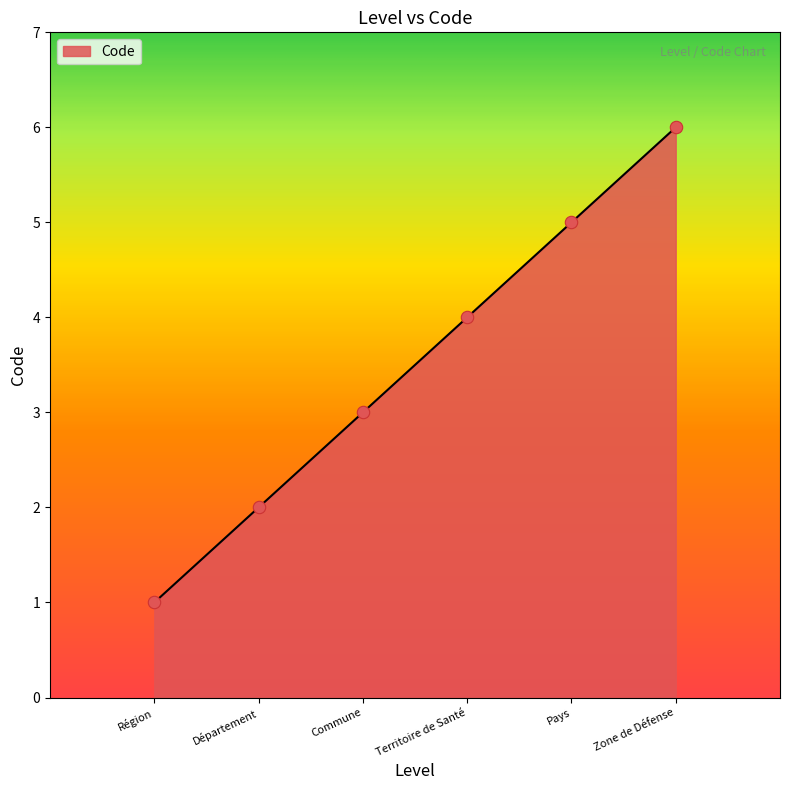

What is the change in value from Région to Territoire de Santé?

+3